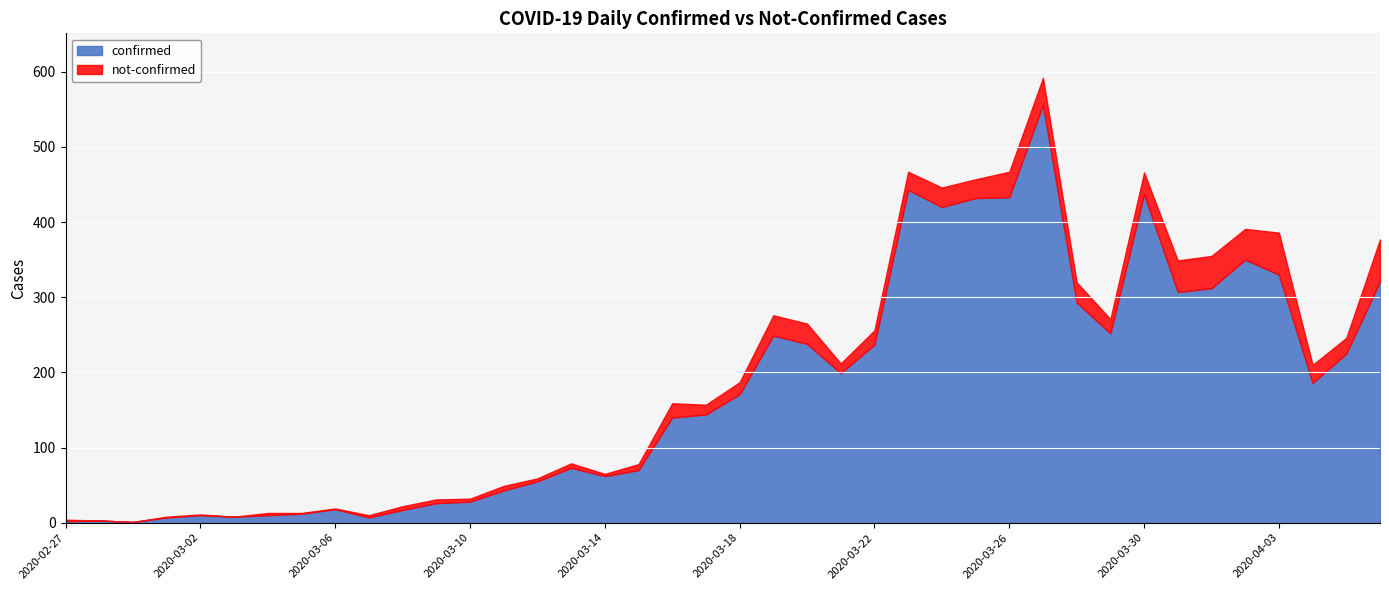

Rank the series at 2020-03-07 from lowest to highest value.

not-confirmed, confirmed